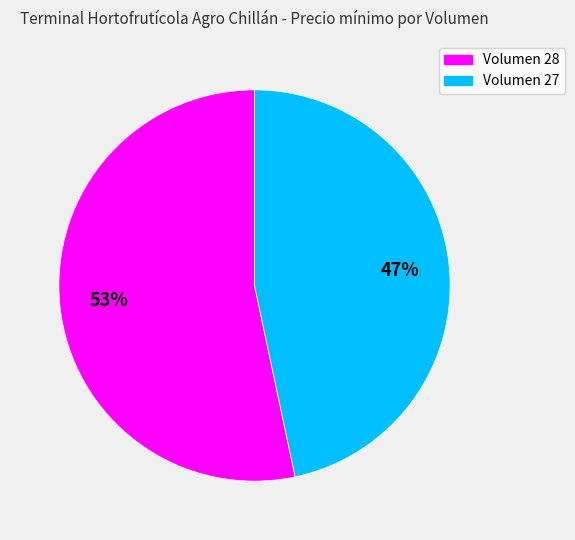

To the nearest percent, what percentage of the pie is Volumen 28?

53%